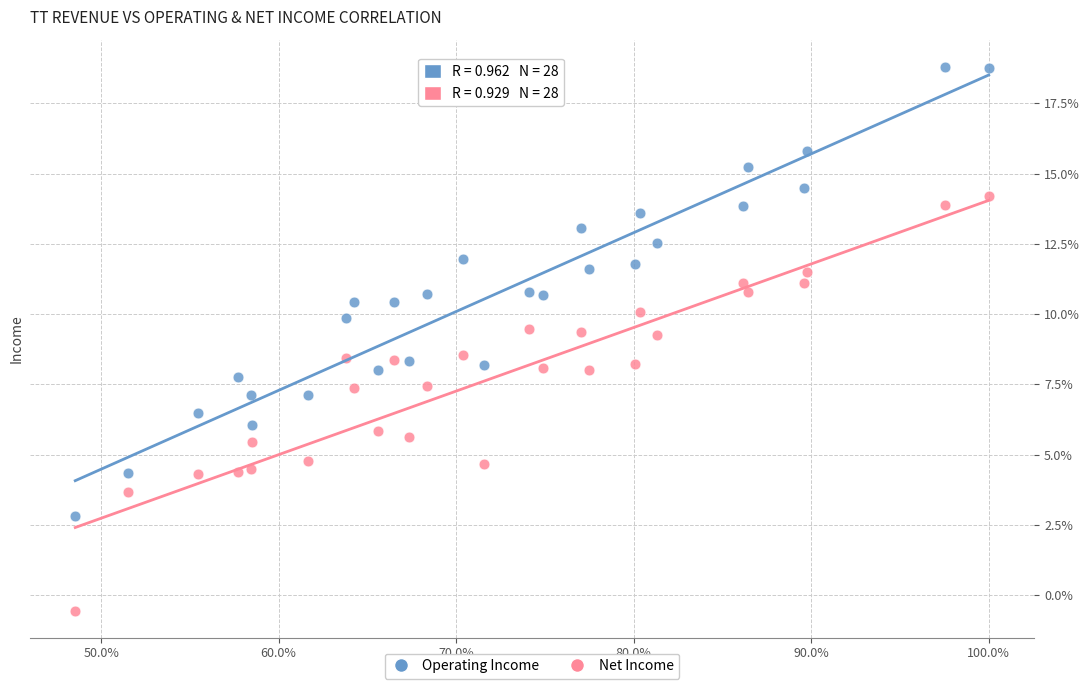

What are all the series names shown in the legend?

Operating Income, Net Income